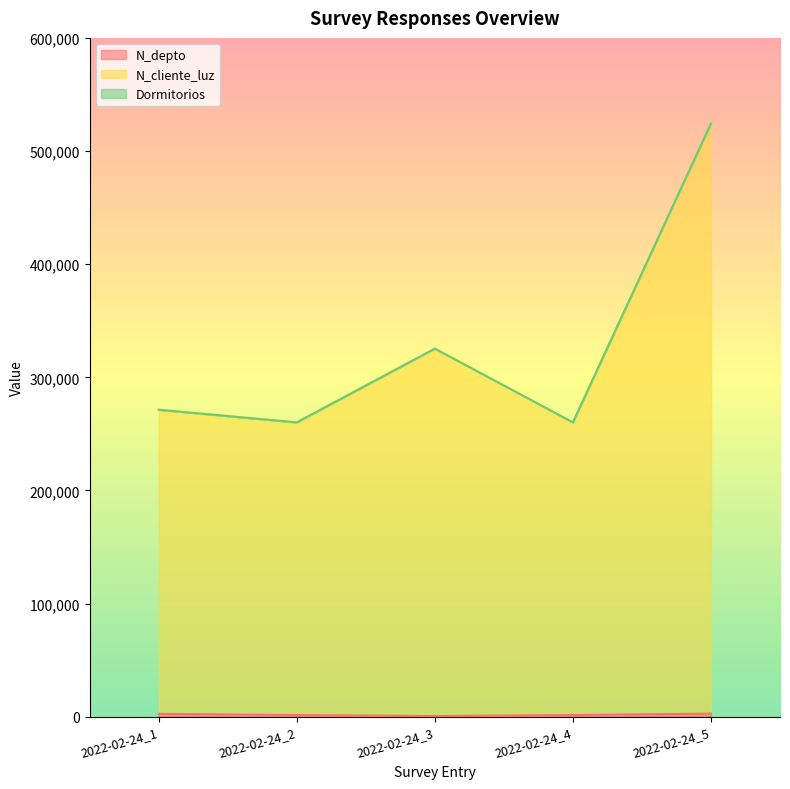

The N_depto series shows 2213 at 2022-02-24_2. True or false?

False